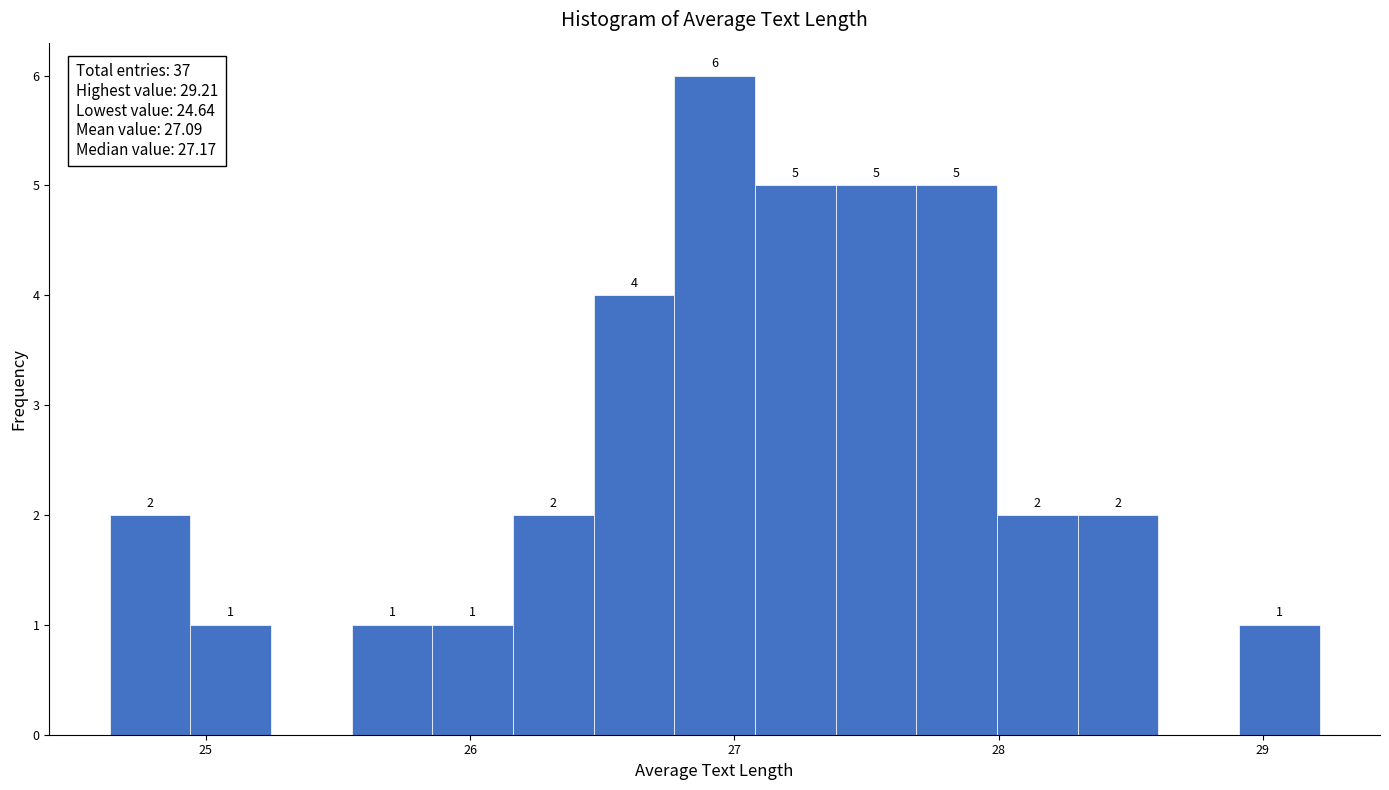

Read against the x-axis, roughly where is the centre of the tallest bar?

26.9